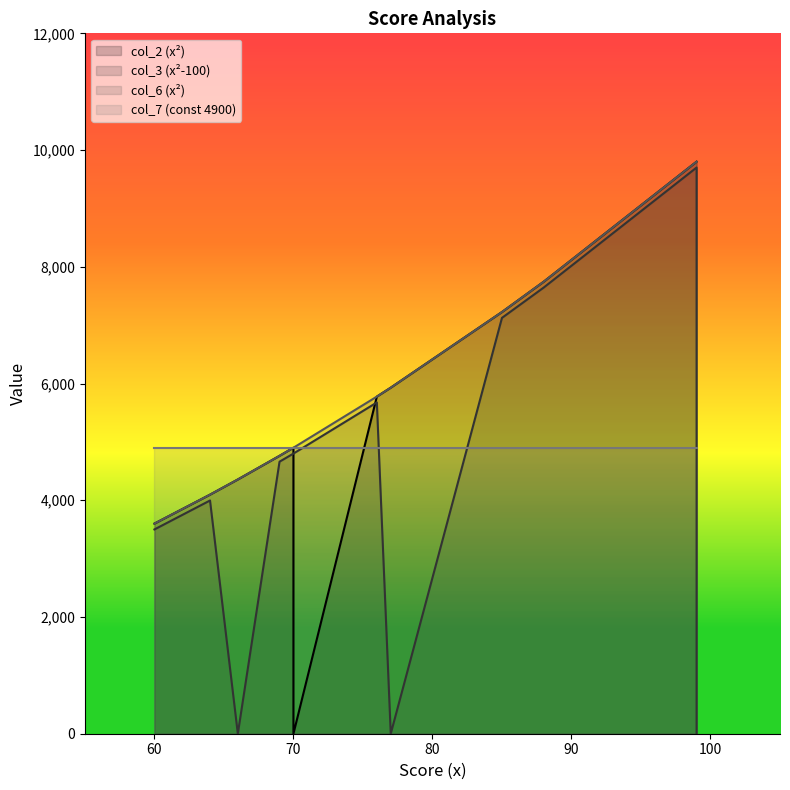

Reading right to left, list all the values displayed in this chart.

col_2: Mjeed=7744	maliha=5776	J=9801	I=4761	H=0	G=5929	F=7225	E=9801	D=4096	C=4356	B=4900	abdullah=3600	A=4900
col_3: Mjeed=7644	maliha=5676	J=0	I=4661	H=4800	G=0	F=7125	E=9701	D=3996	C=0	B=4800	abdullah=3500	A=4800
col_6: Mjeed=7744	maliha=5776	J=9801	I=4761	H=4900	G=5929	F=7225	E=9801	D=4096	C=4356	B=4900	abdullah=3600	A=4900
col_7: Mjeed=4900	maliha=4900	J=4900	I=4900	H=4900	G=4900	F=4900	E=4900	D=4900	C=4900	B=4900	abdullah=4900	A=4900